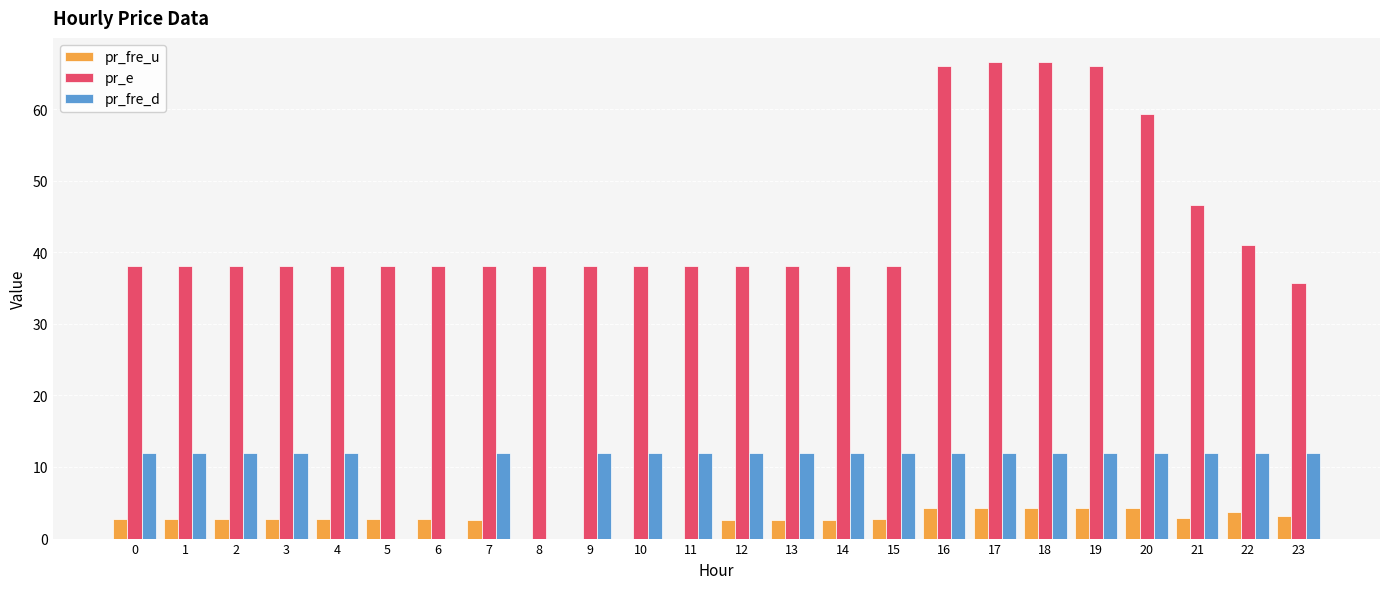

What is the spread (max minus min) of values at 0?

35.3